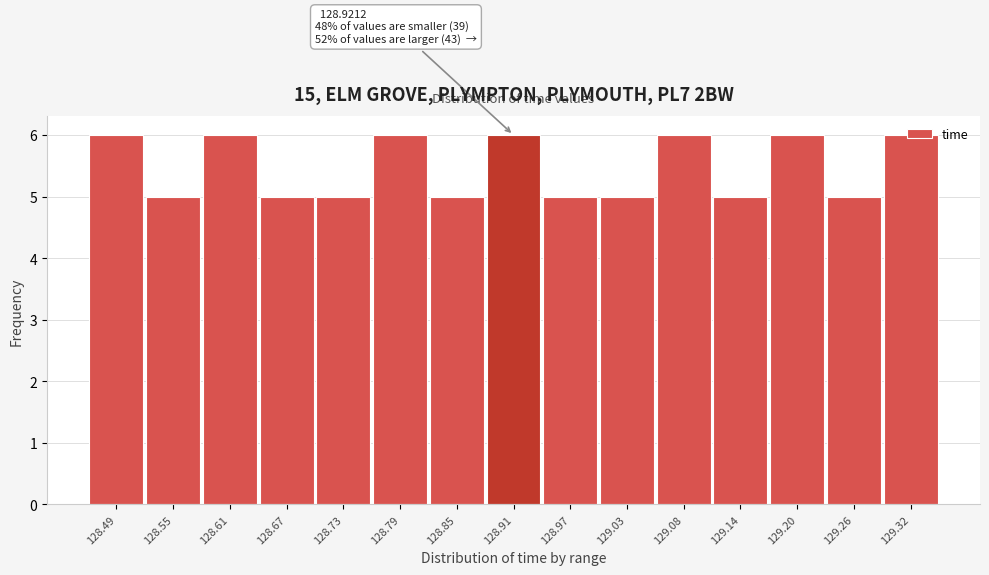

Which has a higher value, 129.32 or 128.73?

129.32